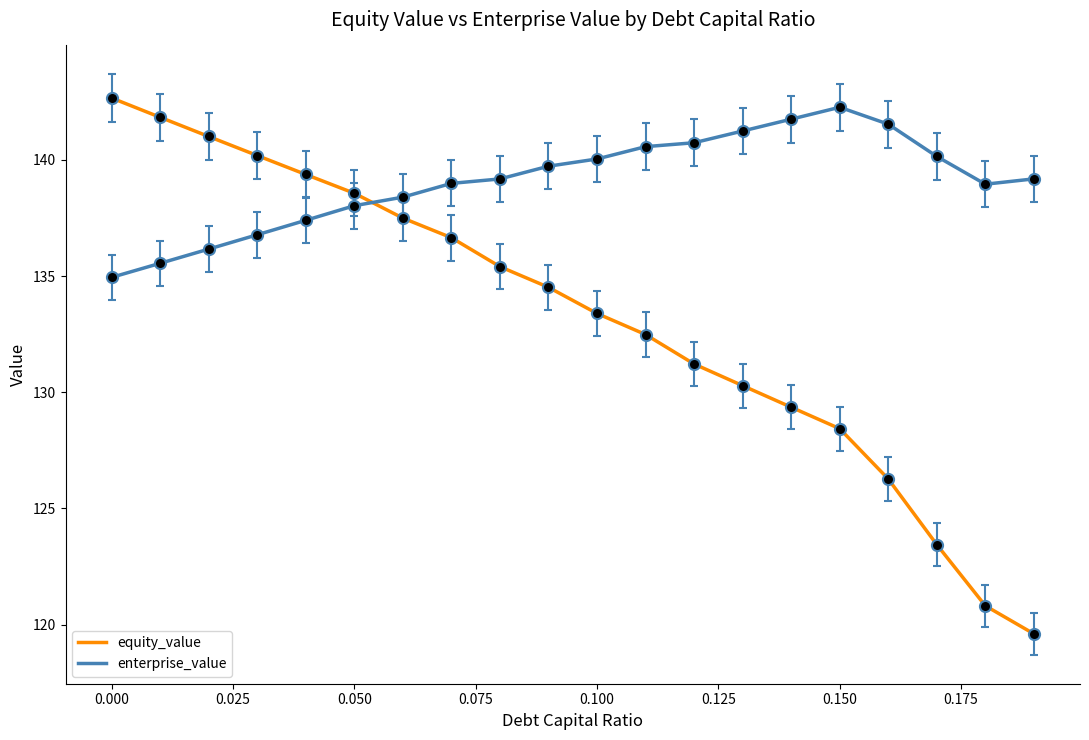

What is the difference between the maximum and minimum values in the enterprise_value series?

7.3